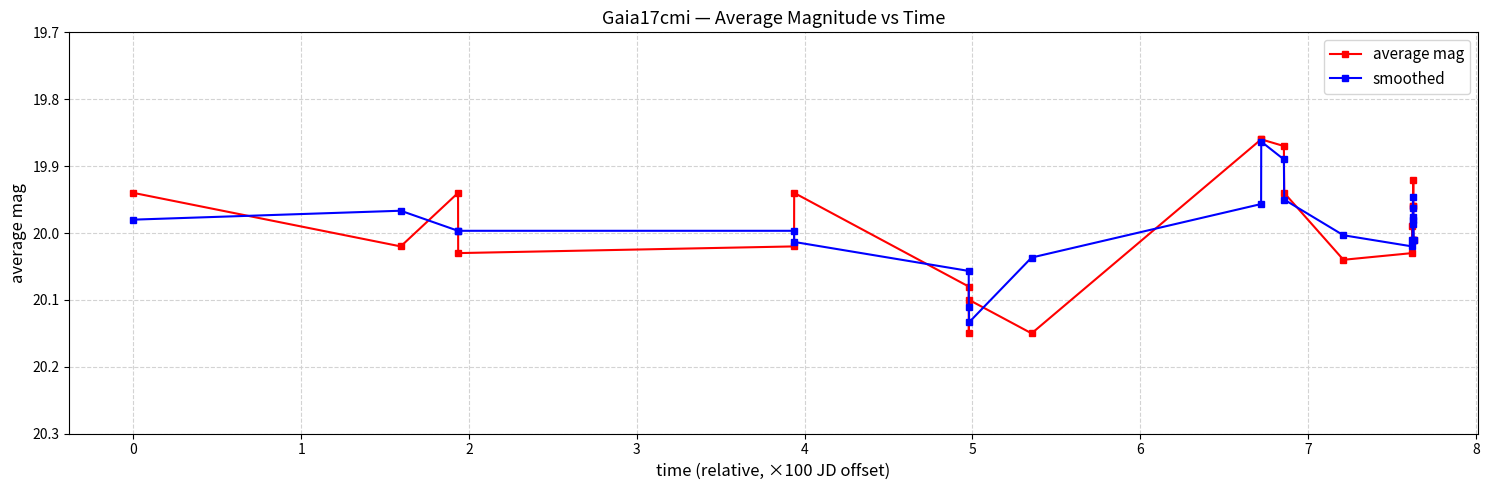

At how many categories does at least one series exceed 19?

23